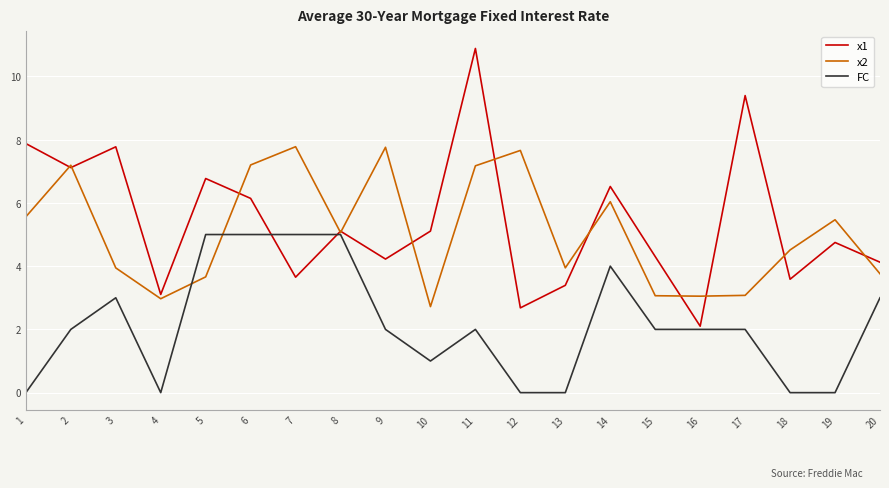

True or false: x2 has a value of 7.8 at 7.

True